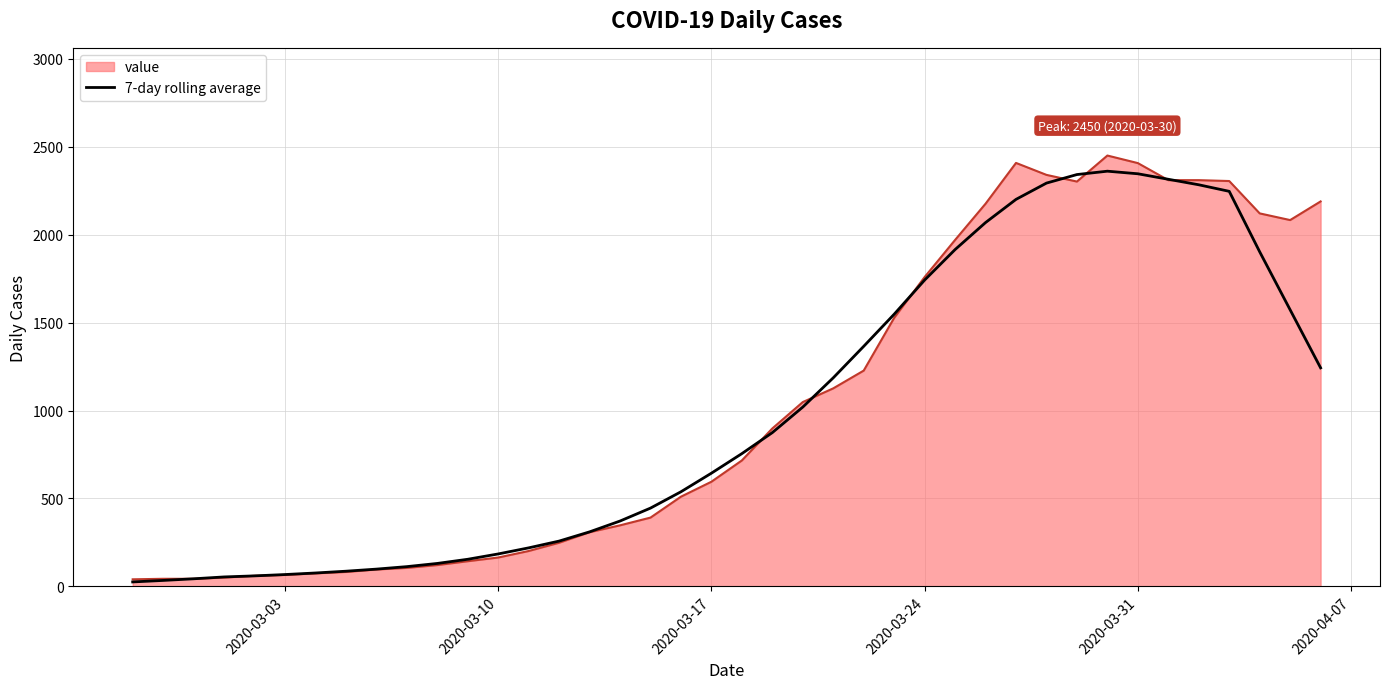

What is the greatest value displayed?

2450.0